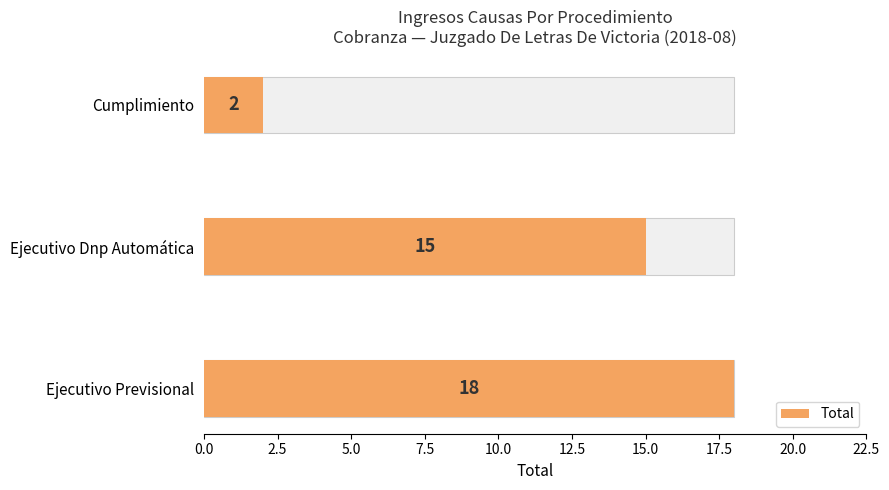

Reading left to right, extract all data points from this chart.

18	15	2